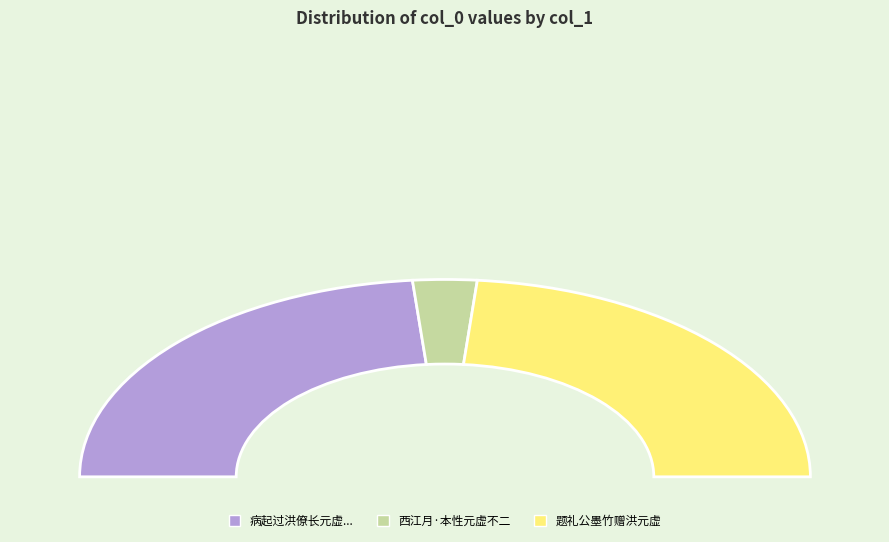

To the nearest percent, what percentage of the pie is 西江月·本性元虚不二?

6%